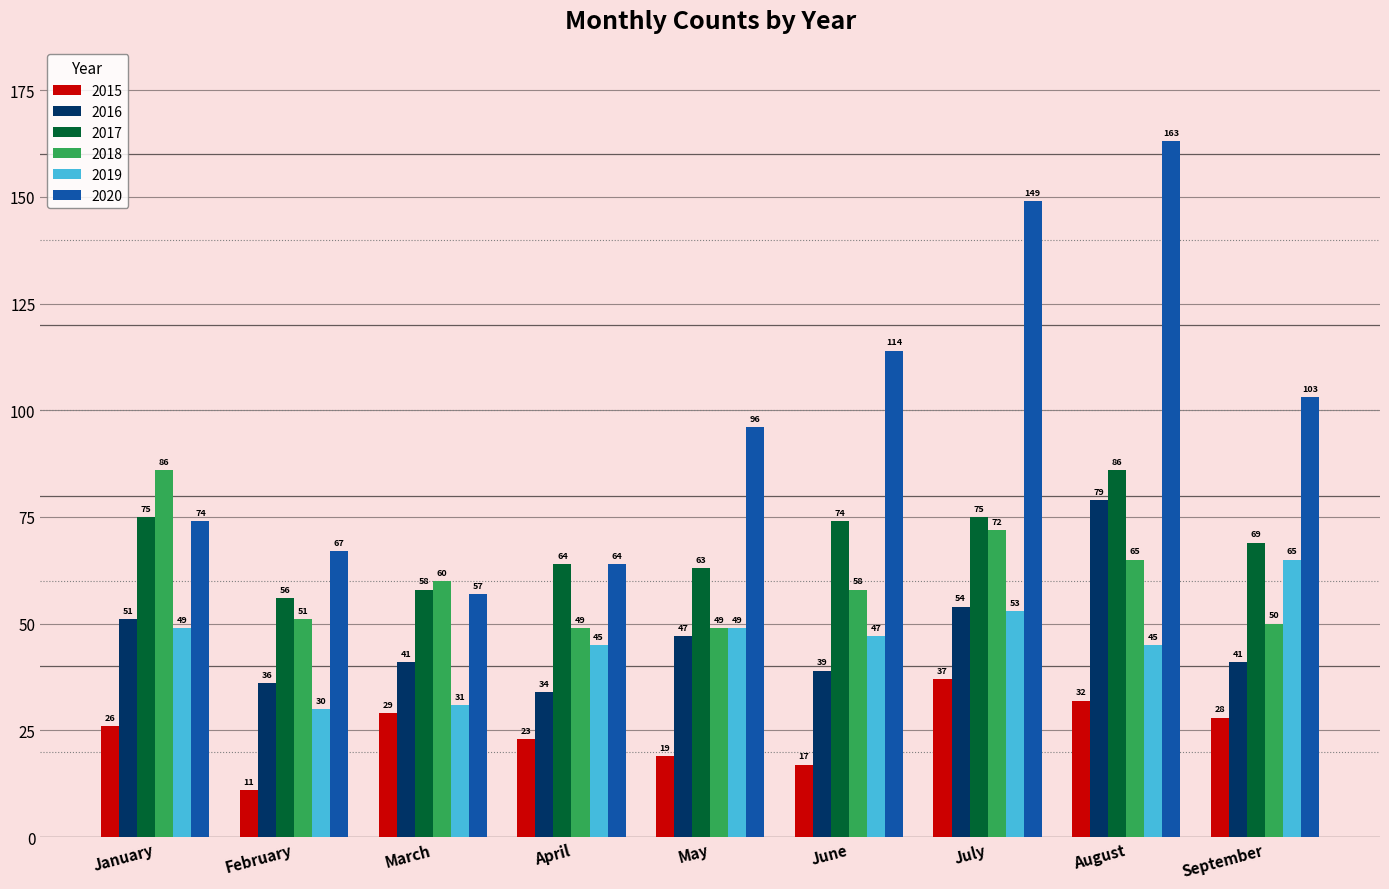

At which category is the sum across all series the highest?

August